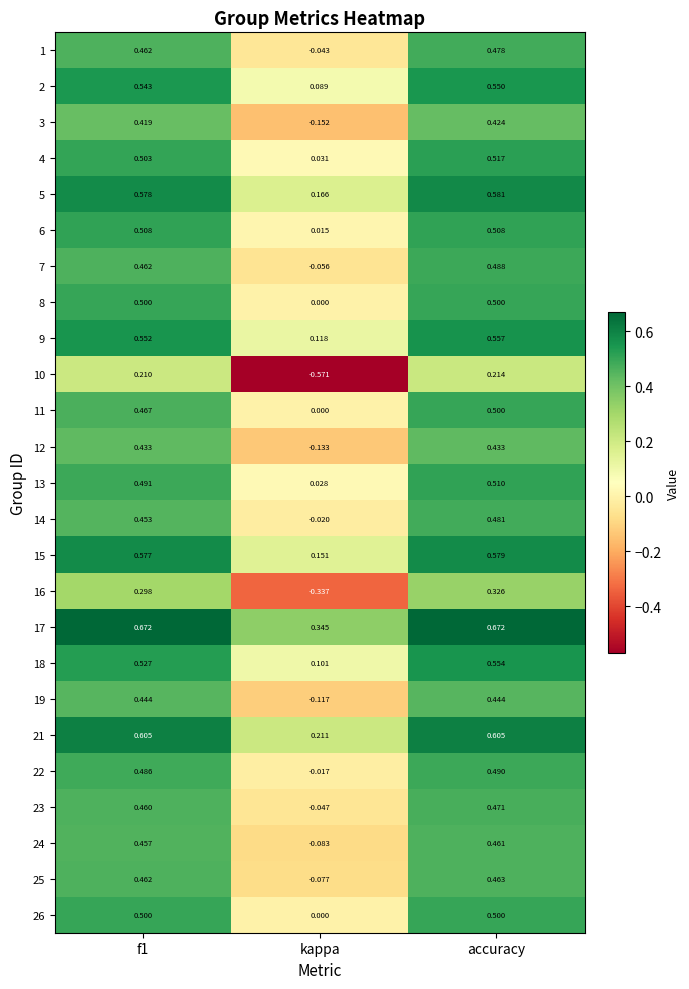

Which category has the highest value in the 5 series?

accuracy